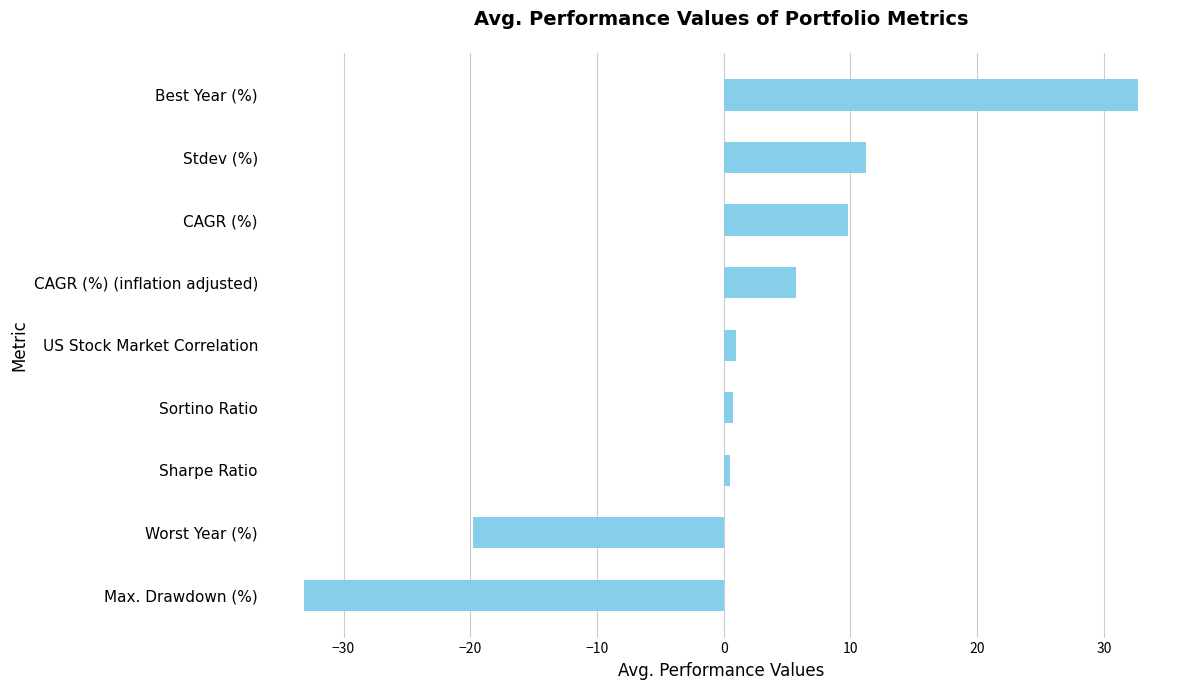

How many positive values are there?

7